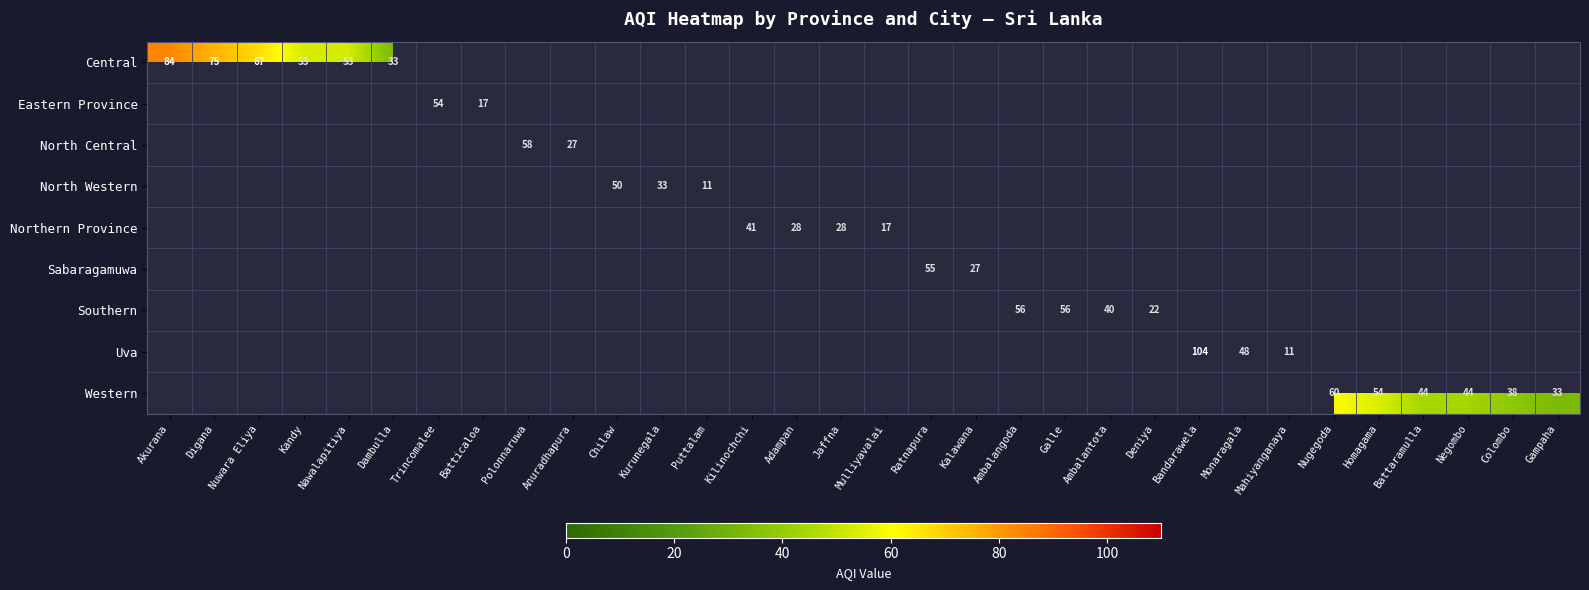

Which category has the lowest value across all series?

Puttalam